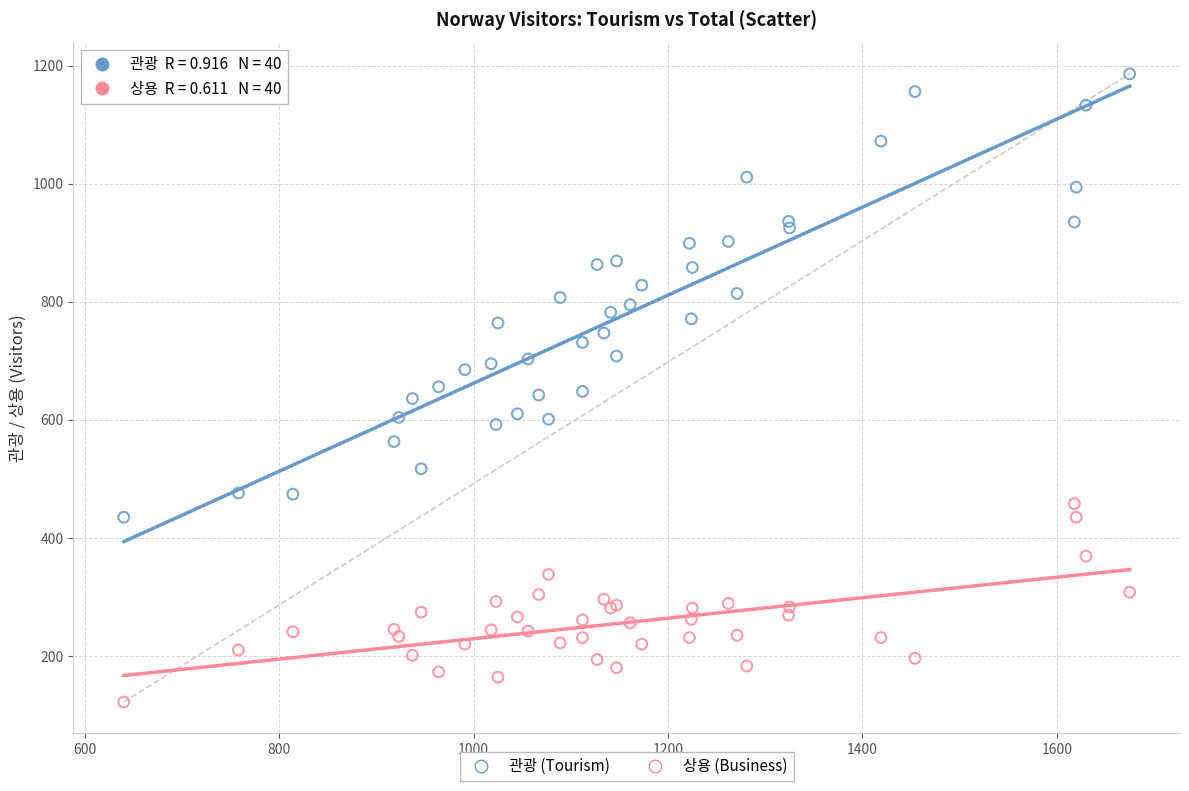

What are all the series names shown in the legend?

관광 (Tourism), 상용 (Business)